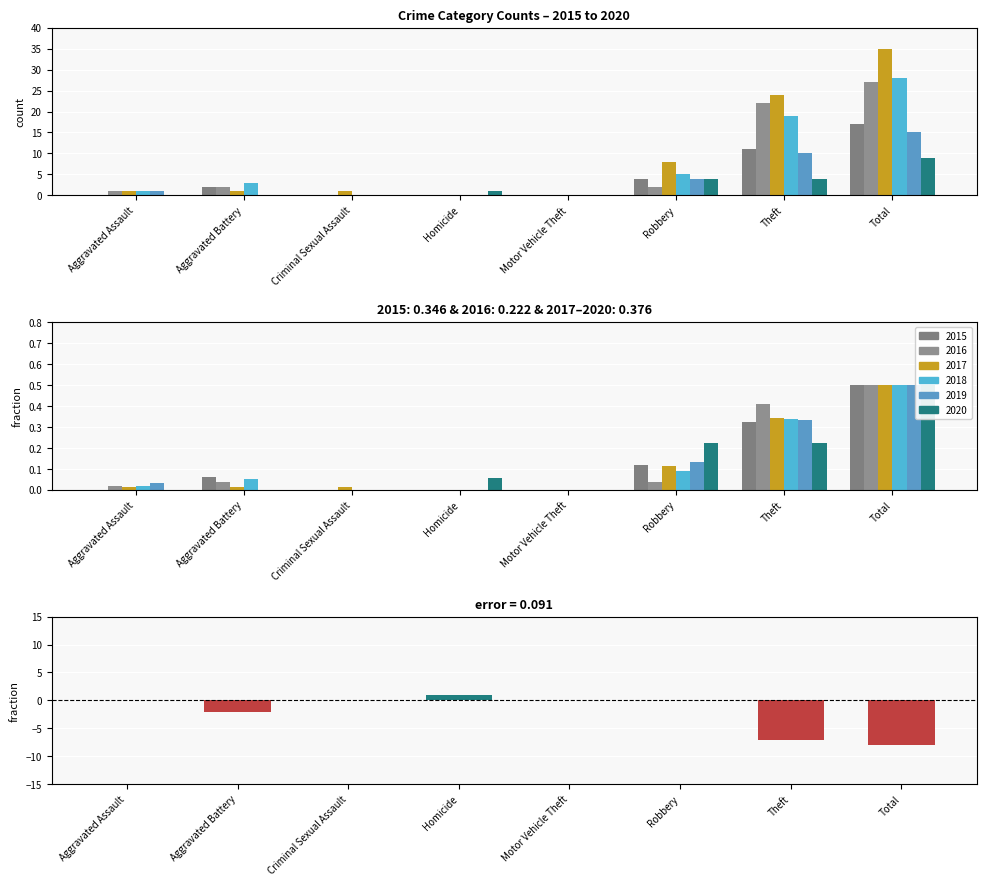

How many values are below zero?

3